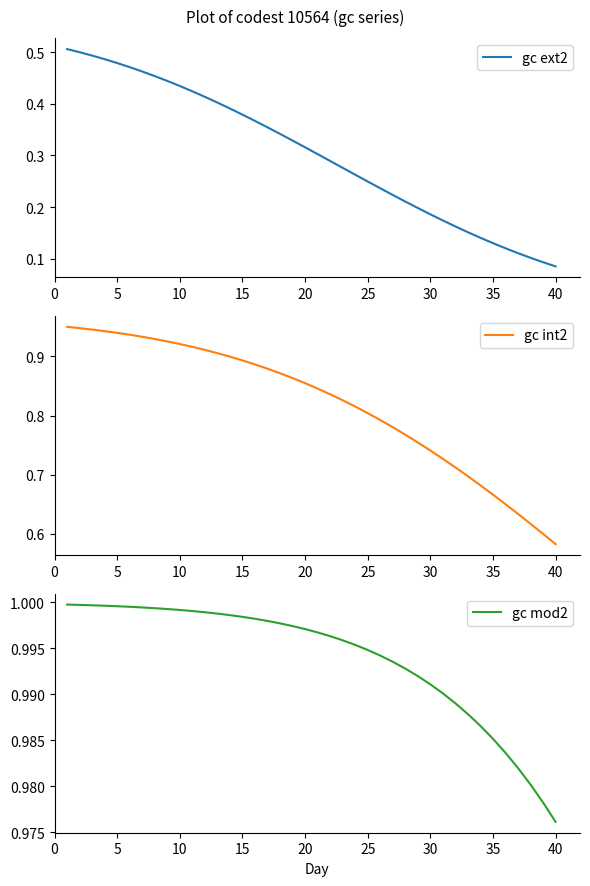

True or false: gc int2 has a value of 1.0 at 30.

False